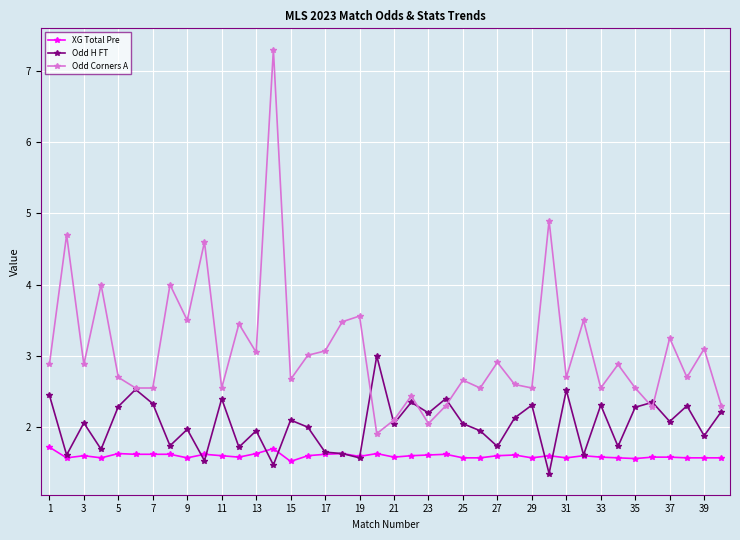

Count the number of data series in this chart.

3